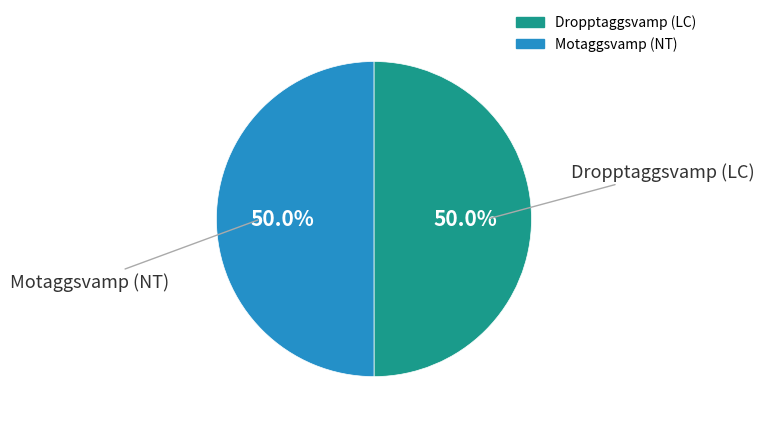

How much of the chart is everything except Dropptaggsvamp (LC)?

50.0%